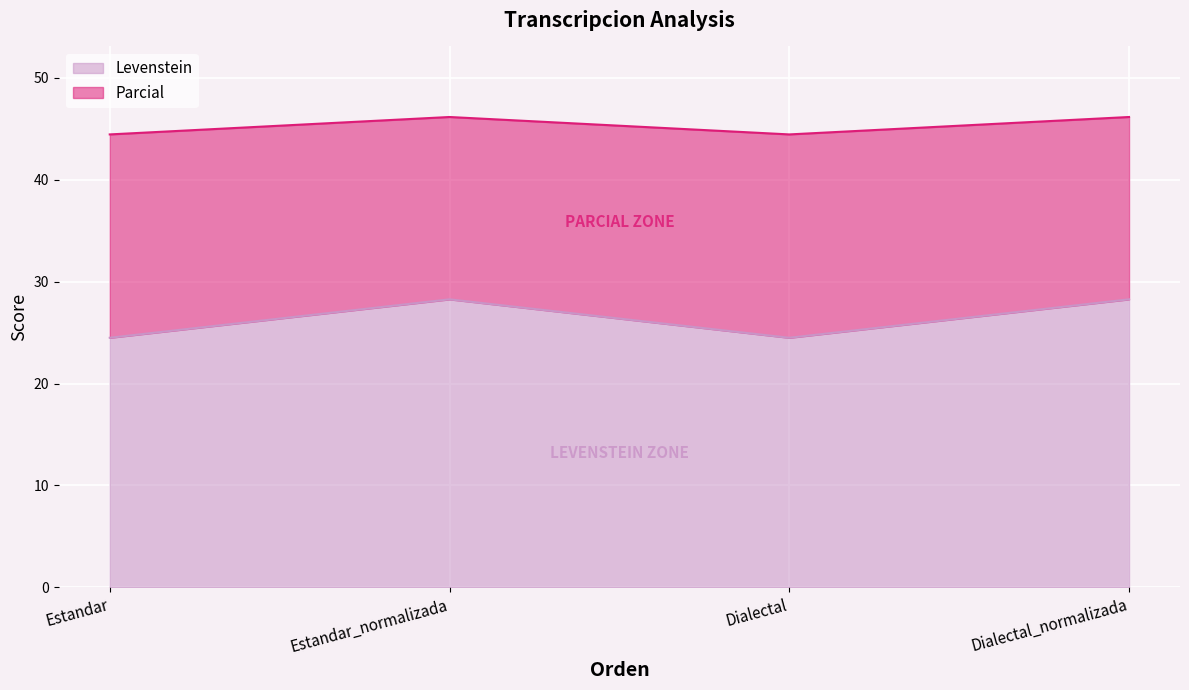

The value of Levenstein at Estandar_normalizada is 17.7. True or false?

False